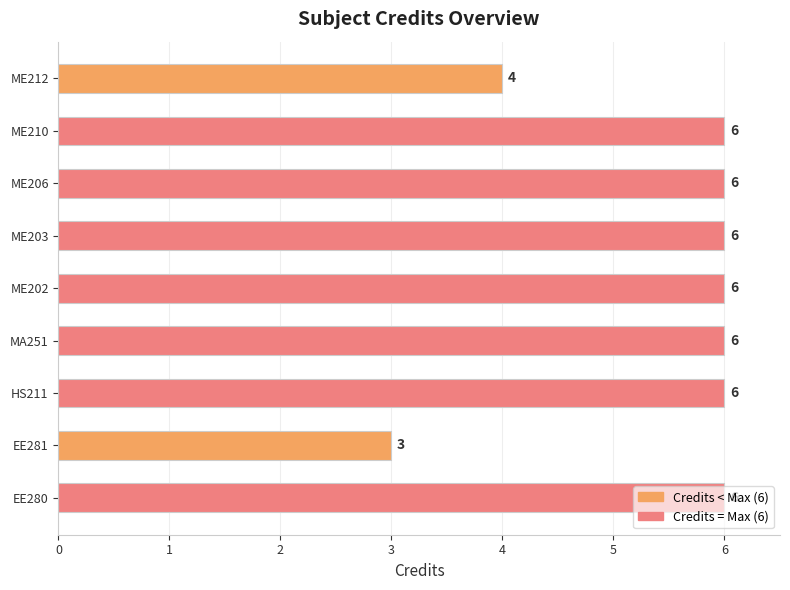

Which category has the lowest value across all series?

EE281